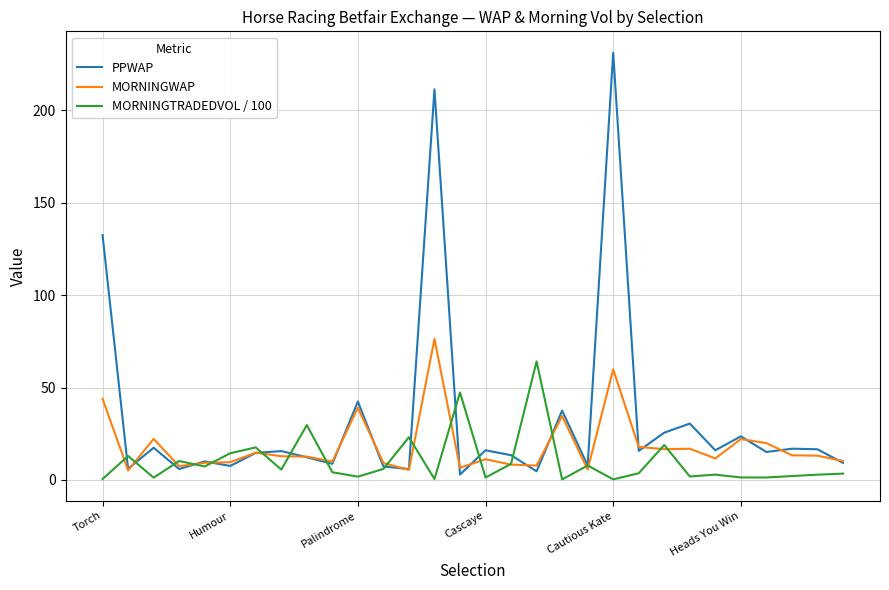

What is the smallest value displayed?

0.3